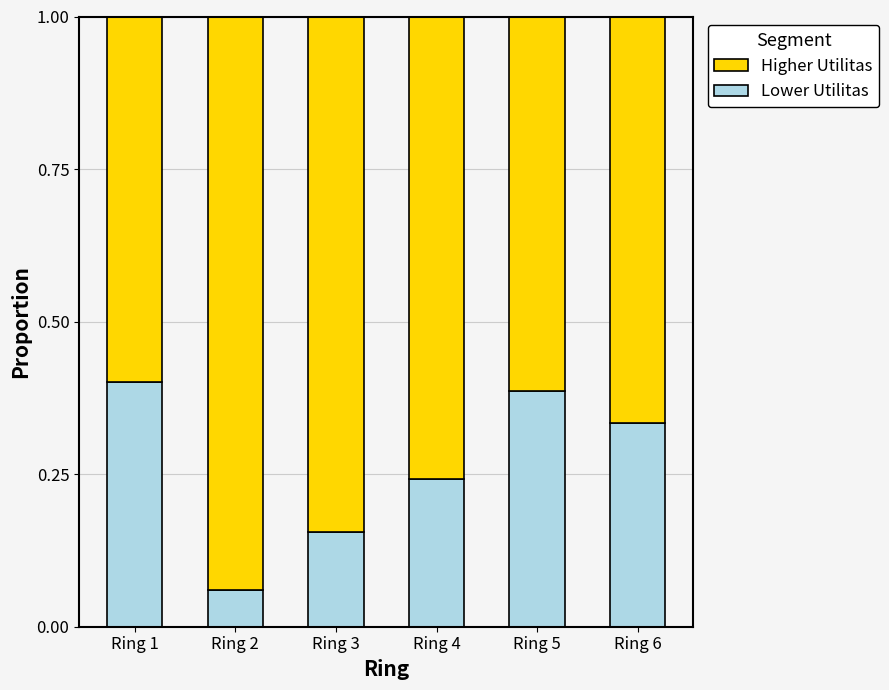

What is the total value across all series at Ring 6?

1.0